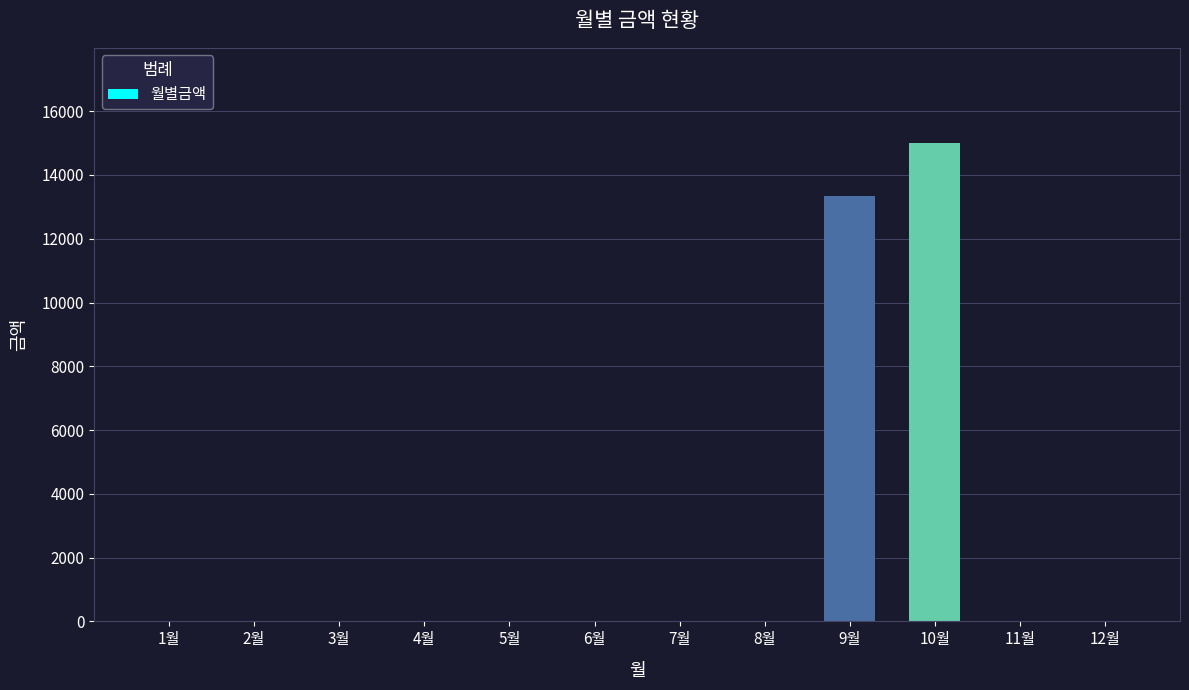

Between 10월 and 7월, which is larger?

10월